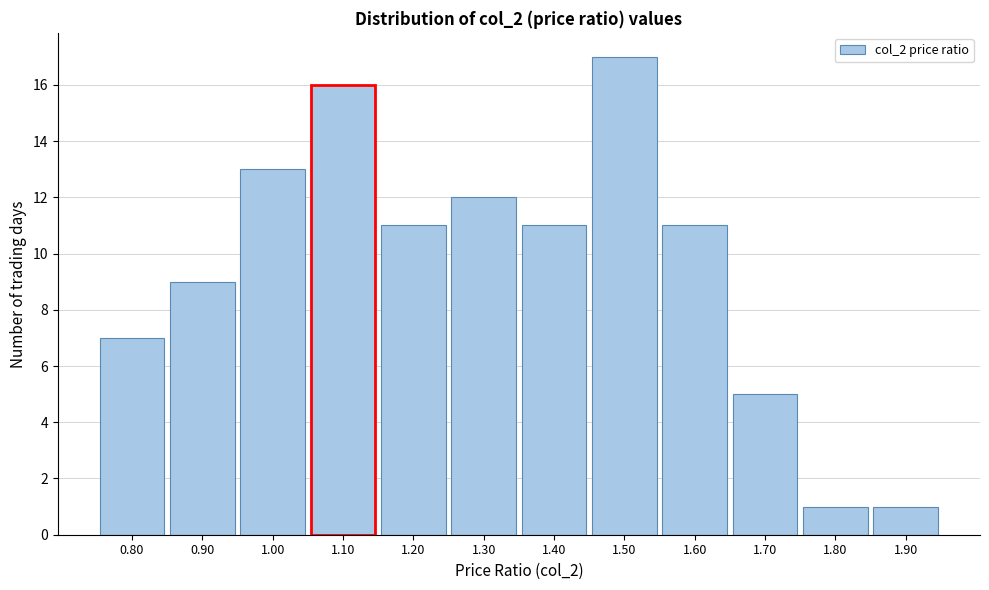

Reading right to left, what are all the values shown in this chart?

1	1	5	11	17	11	12	11	16	13	9	7